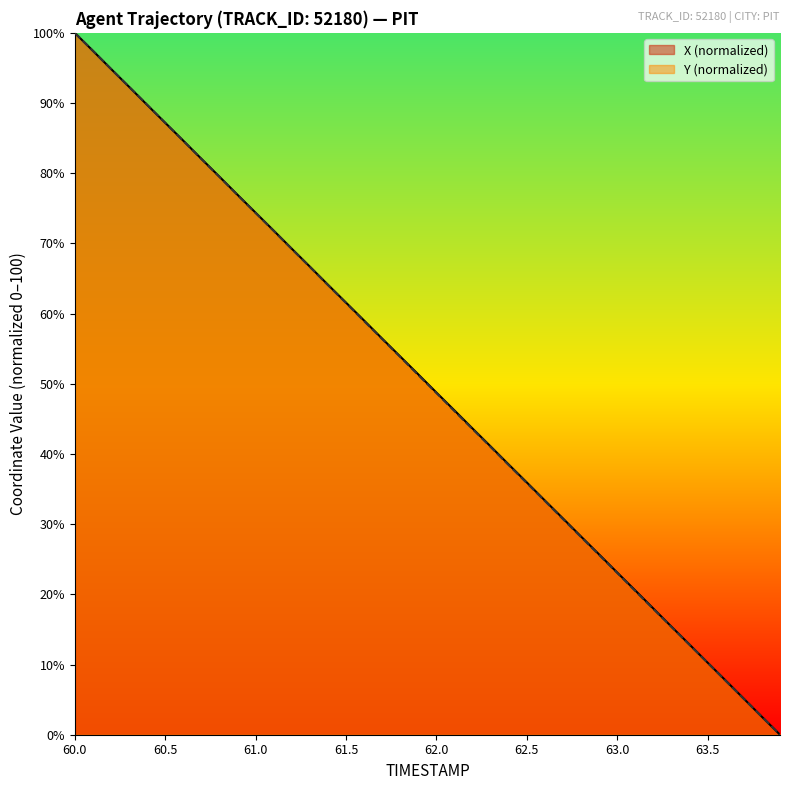

Which category has the lowest value across all series?

63.9